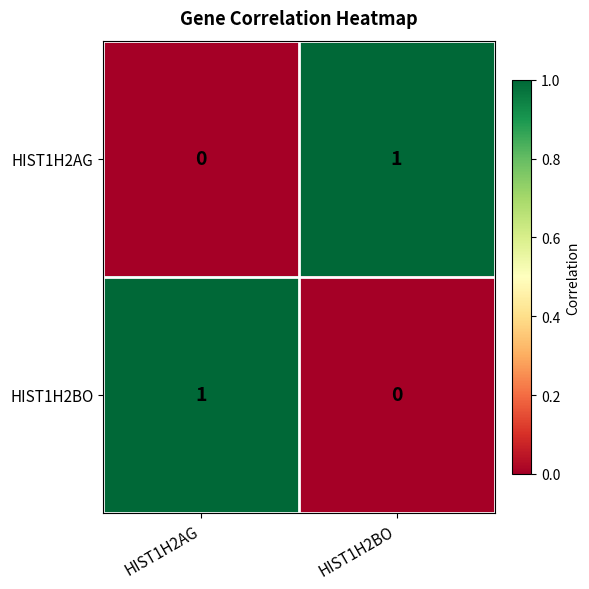

What is the total value across all series at HIST1H2BO?

1